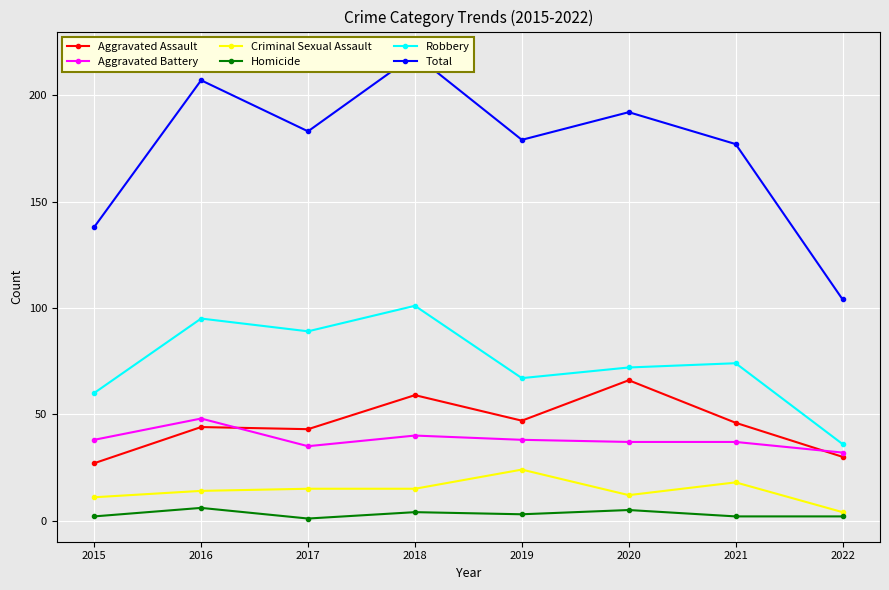

In Total, how many points are lower than both neighbors (excluding endpoints)?

2